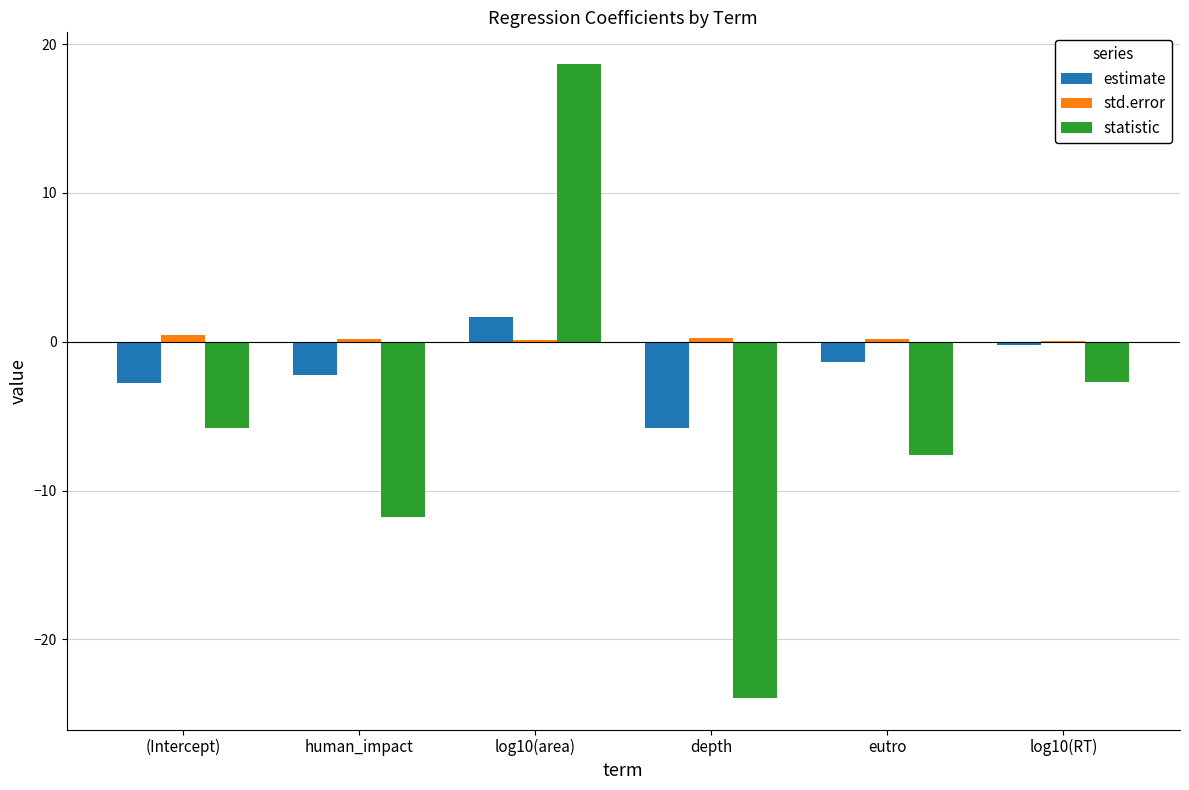

Is the value of std.error at human_impact greater than the value of estimate at log10(RT)?

Yes